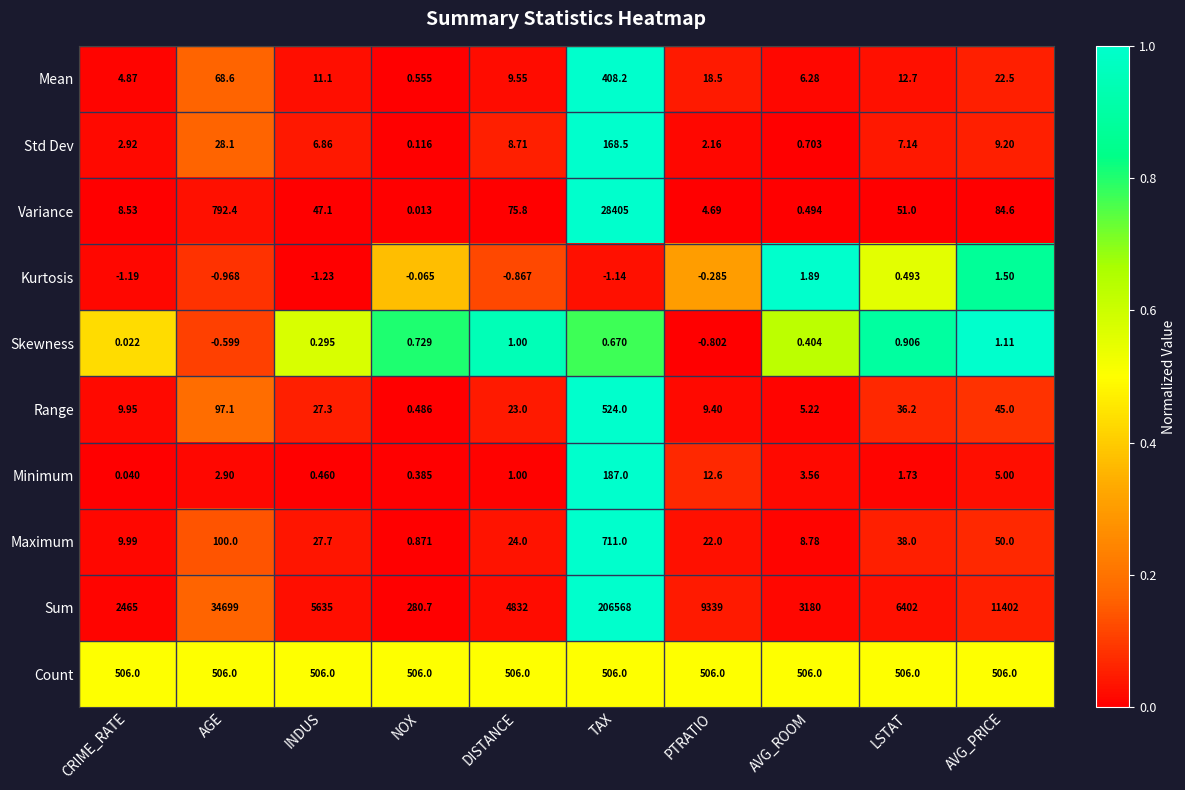

What is the total value across all series at INDUS?

6260.6